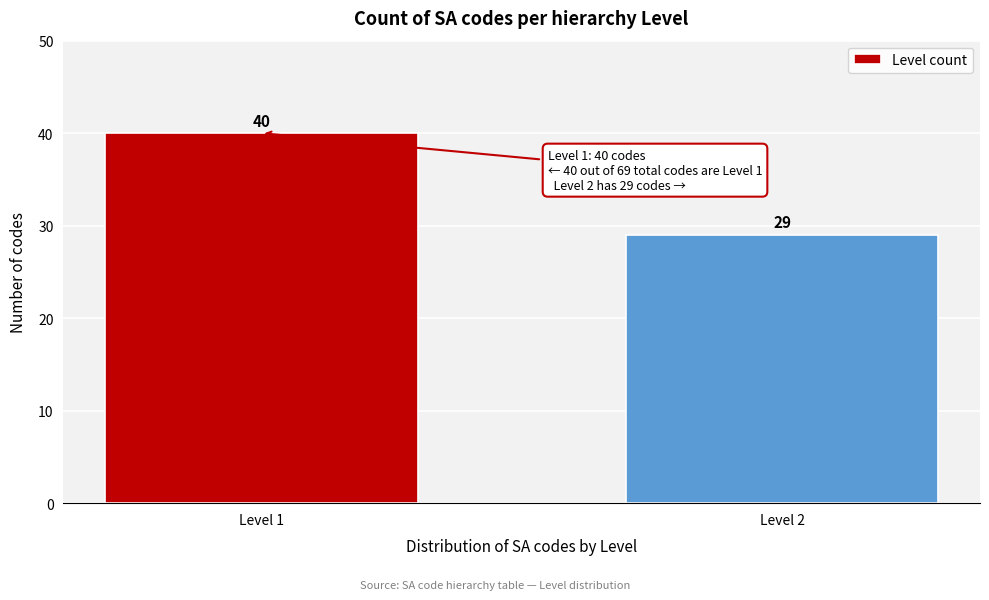

Reading left to right, what are all the values shown in this chart?

Level 1=40	Level 2=29